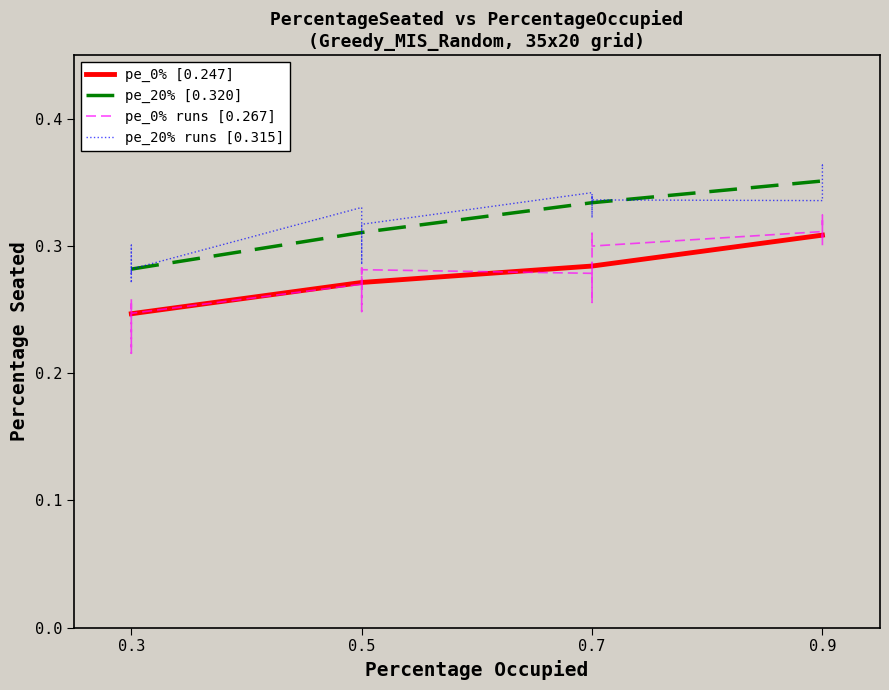

The pe_20% [0.320] series shows 0.1 at 0.7. True or false?

False